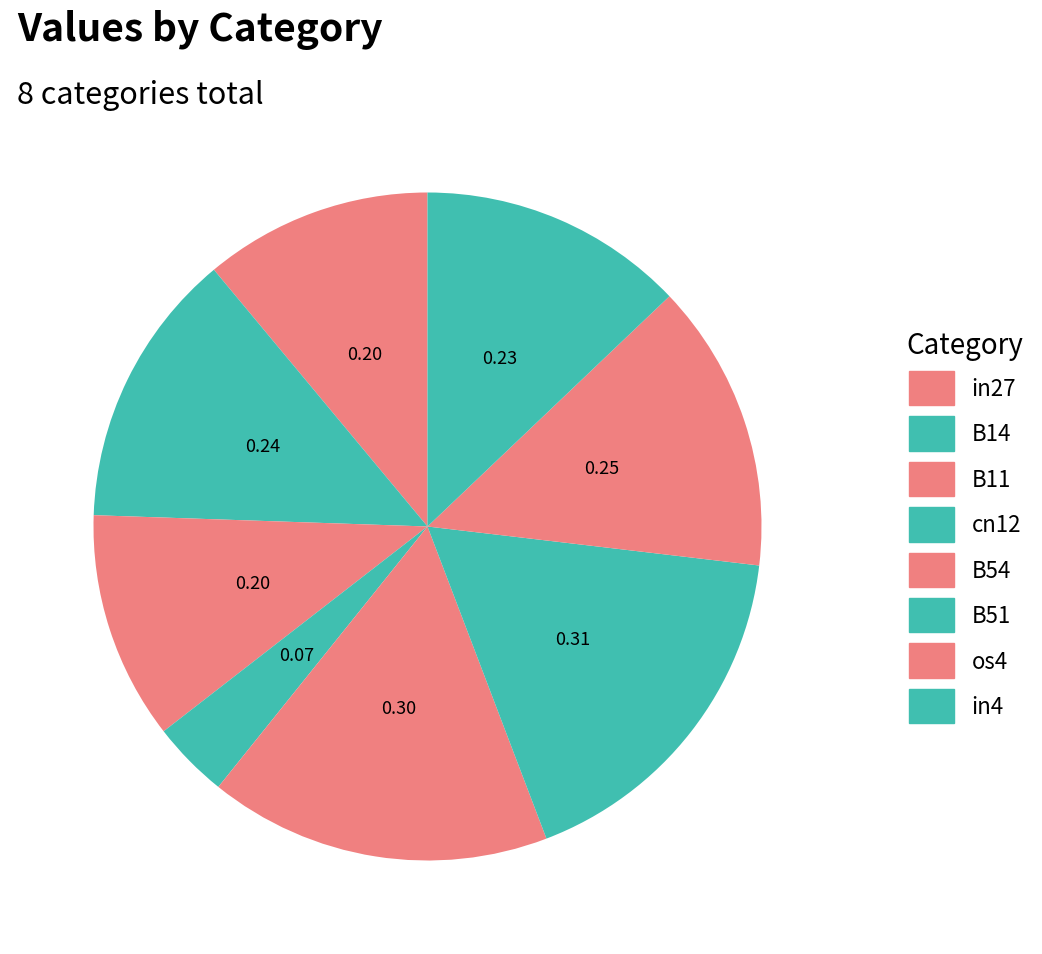

How many segments does this pie chart have?

8